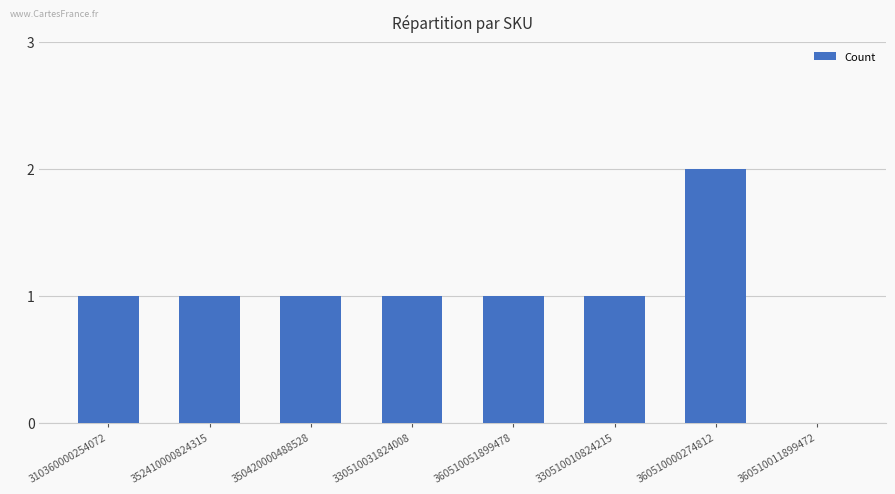

Between 360510051899478 and 360510011899472, which is larger?

360510051899478